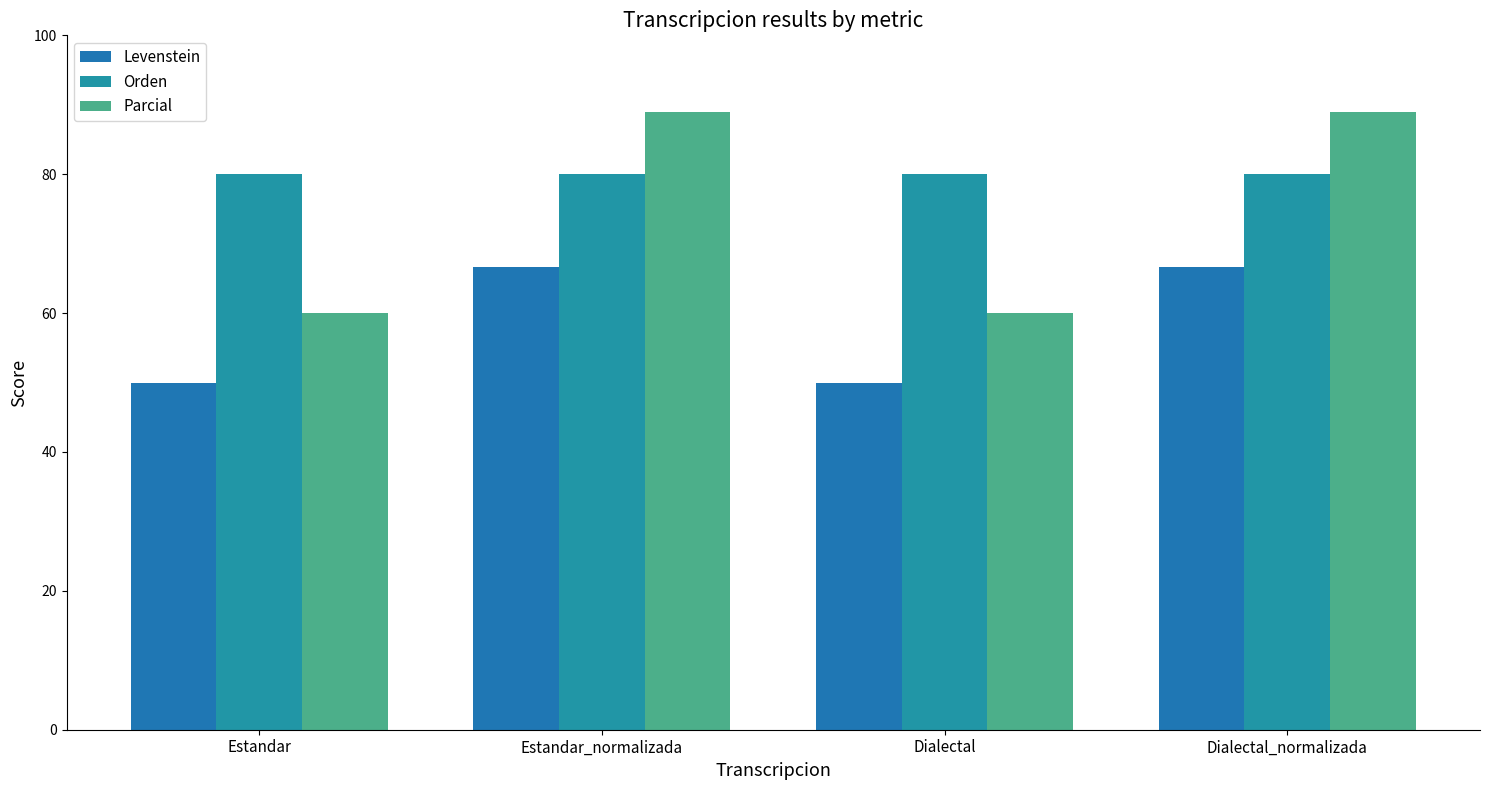

Where is Levenstein nearest to the value 58?

Estandar